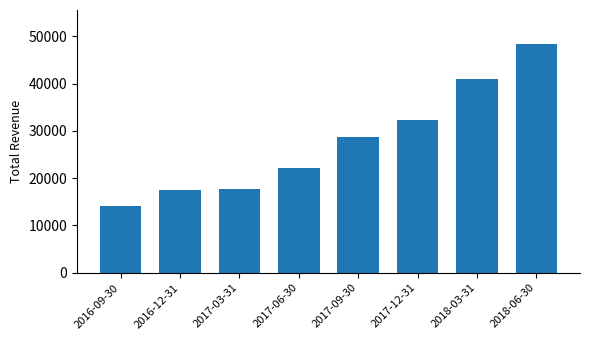

At which label is the value closest to 31250?

2017-12-31